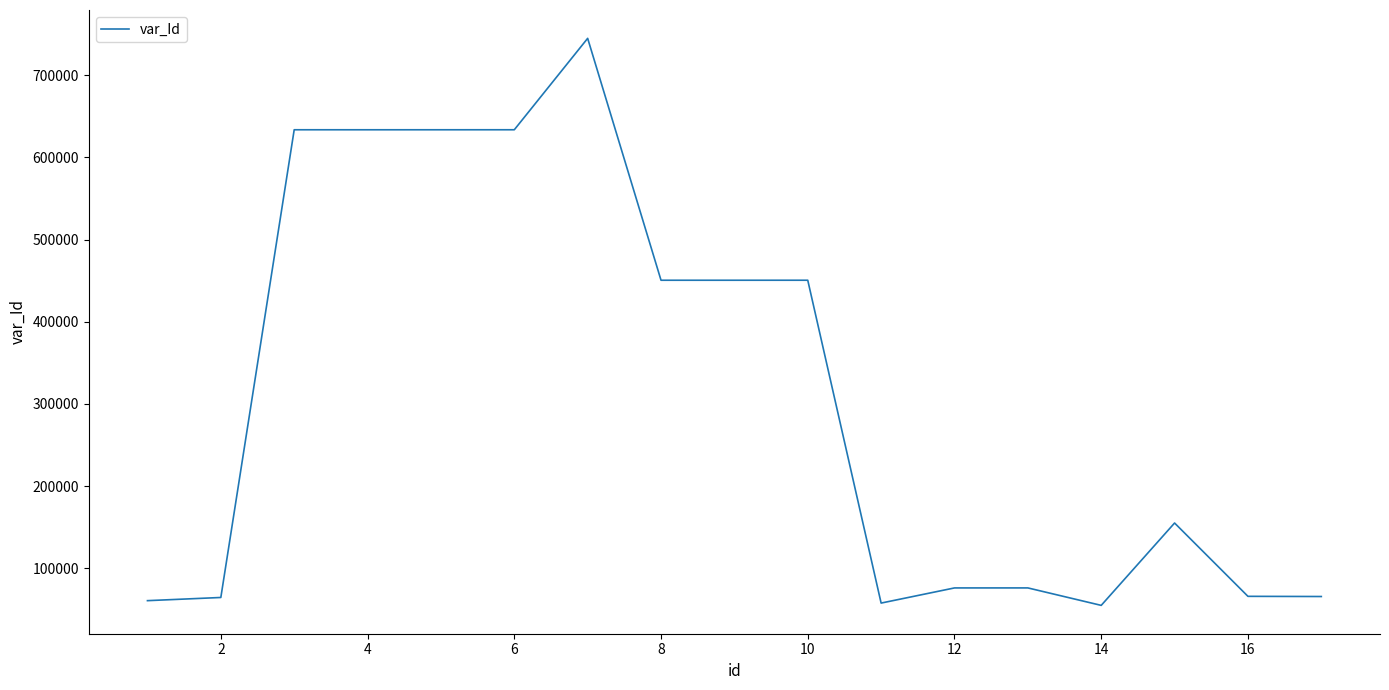

What is the maximum value shown in the chart?

744951